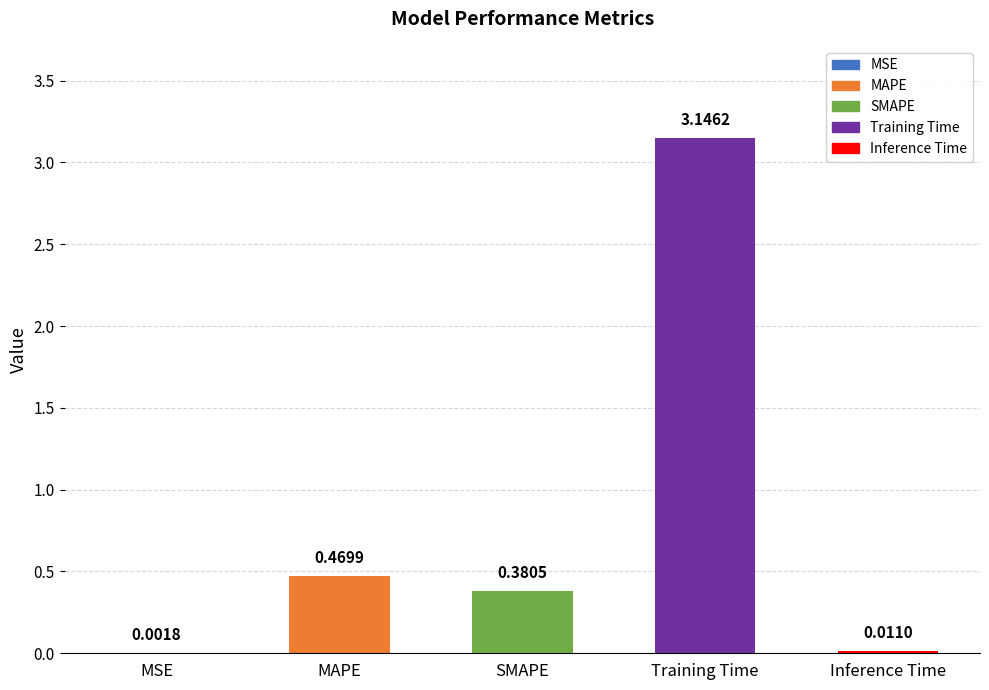

Is it true that the value at Training Time is 2.2?

False